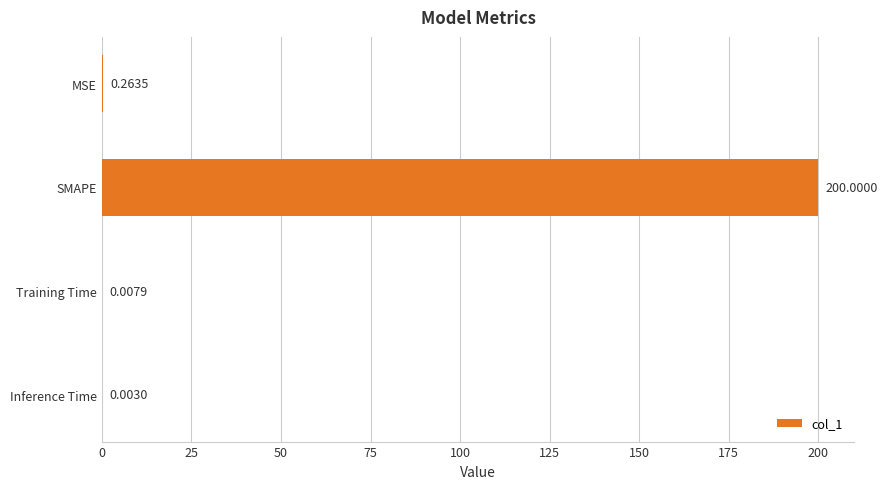

At which category does the chart reach its peak across all series?

SMAPE